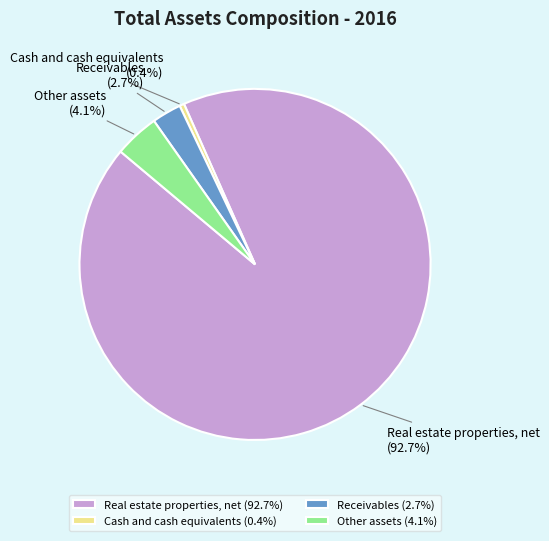

What is the total percentage of Other assets and Real estate properties, net?

96.9%